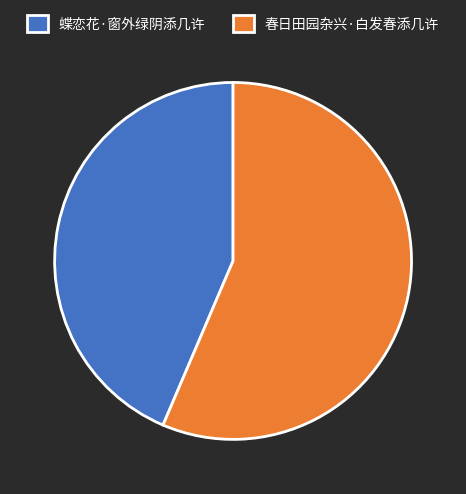

What is the majority slice?

春日田园杂兴·白发春添几许